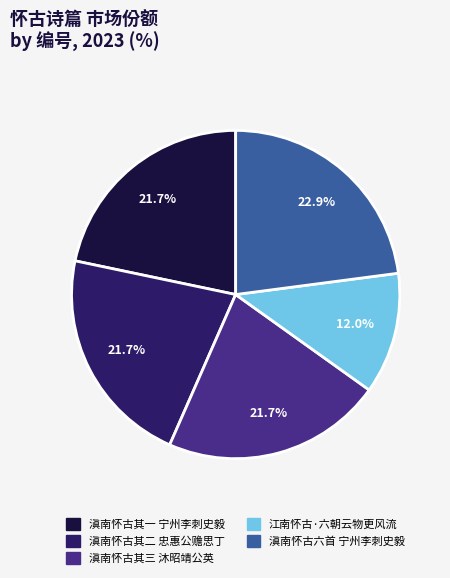

Is there a majority slice in this chart?

No